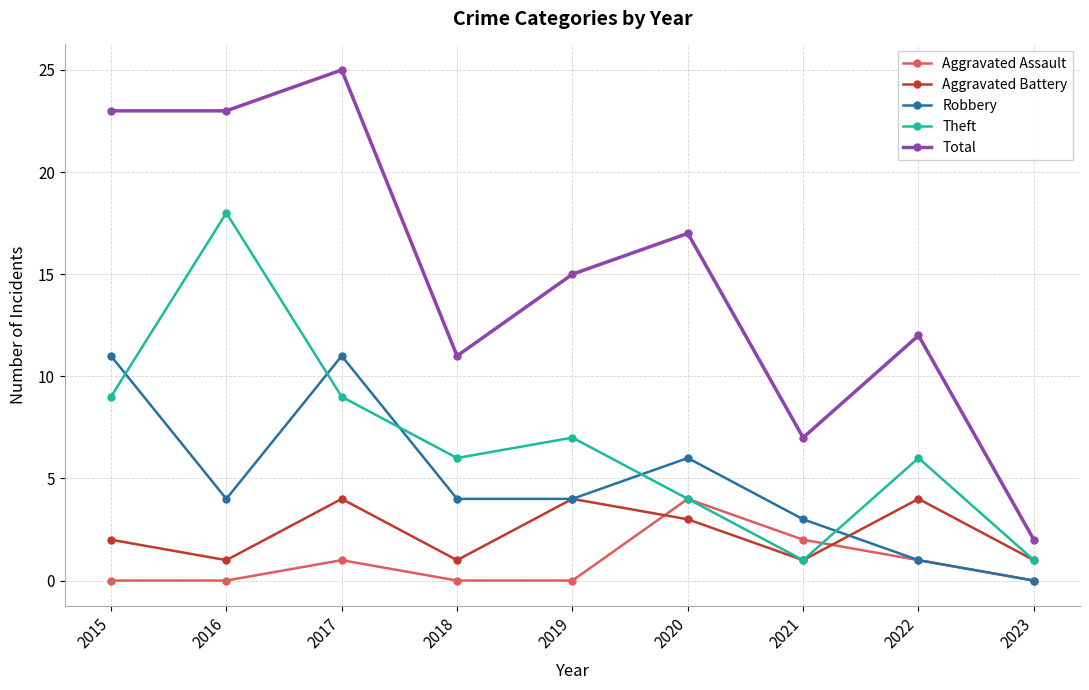

What is the greatest value displayed?

25